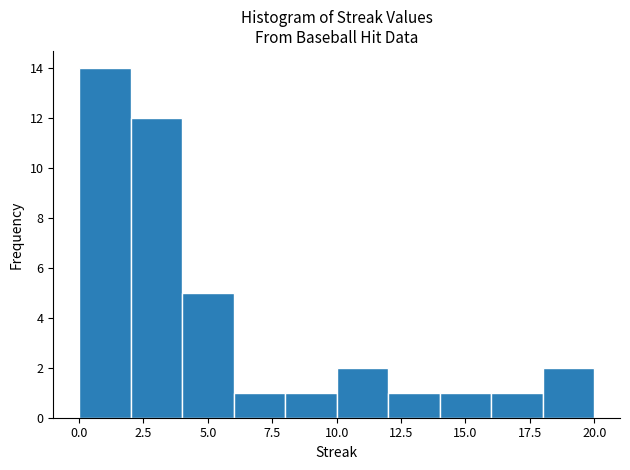

Which range on the x-axis has the tallest bar?

0 to 2